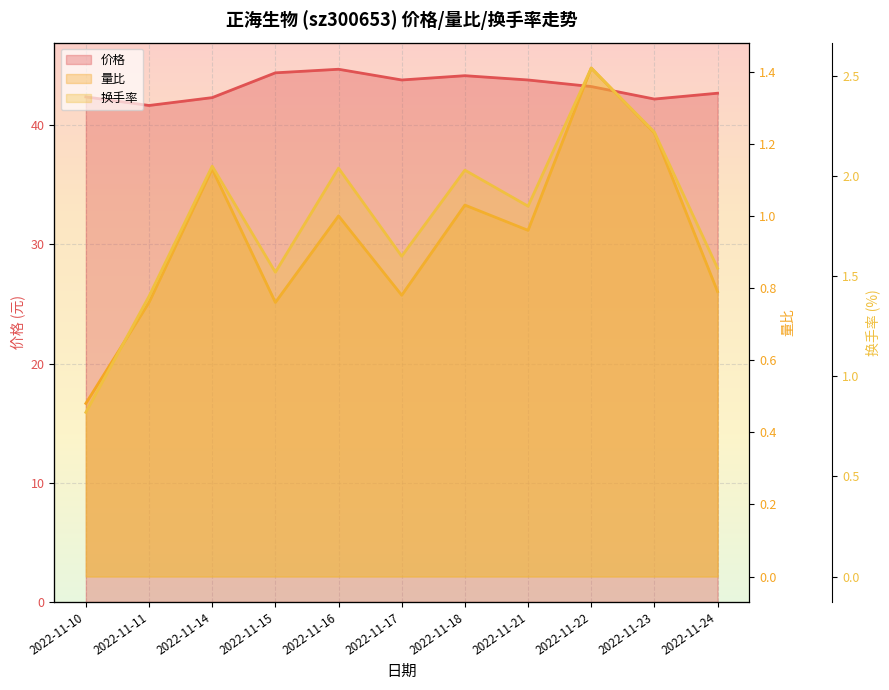

At which category is the sum across all series the highest?

2022-11-16